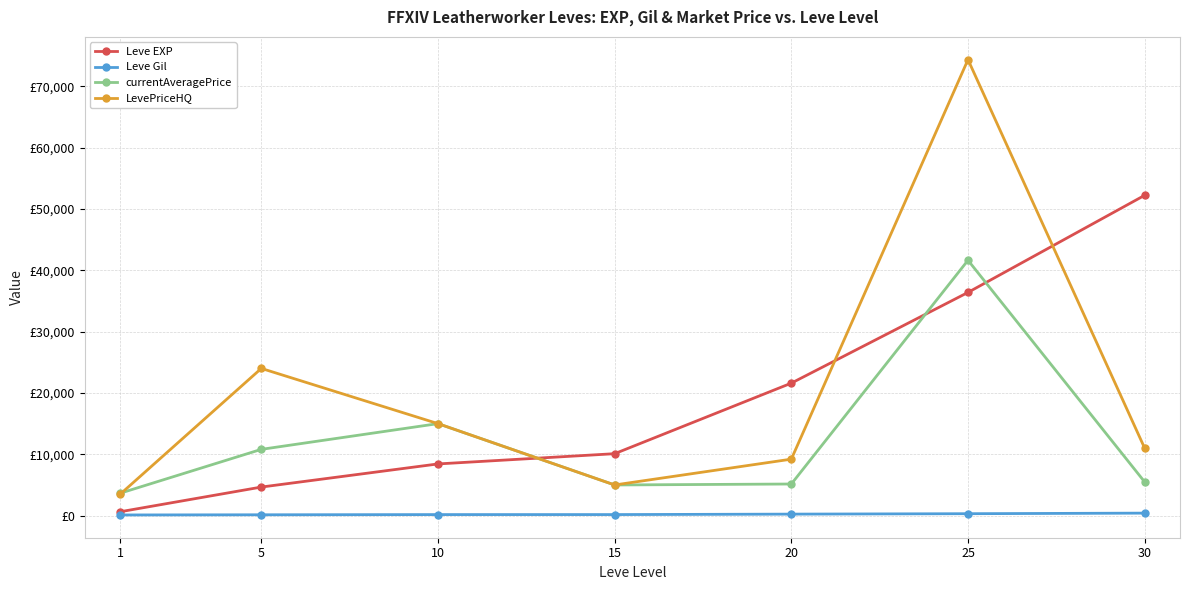

List the series in order of their peak value, lowest first.

Leve Gil, currentAveragePrice, Leve EXP, LevePriceHQ